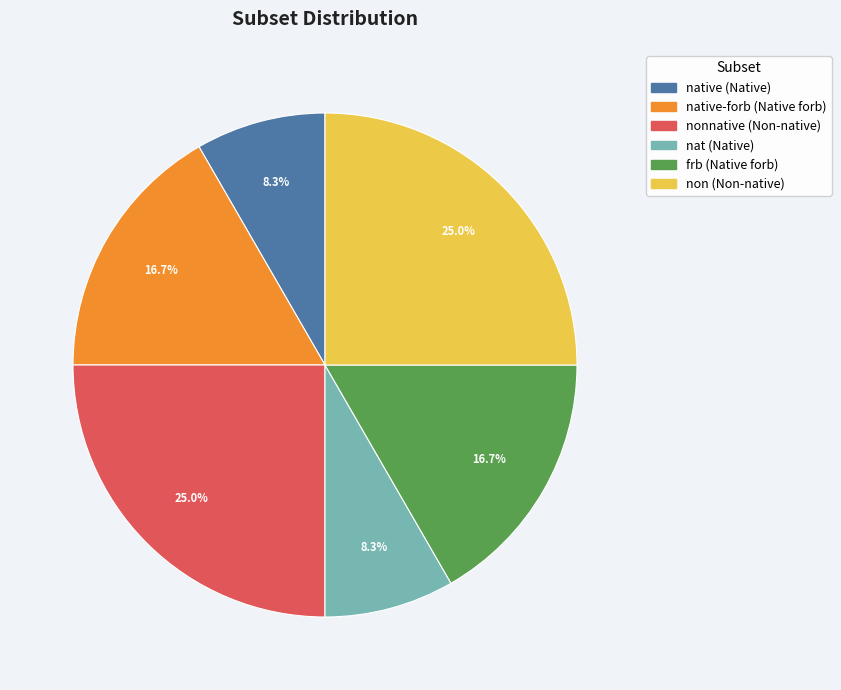

Which has a higher value, non (Non-native) or frb (Native forb)?

non (Non-native)